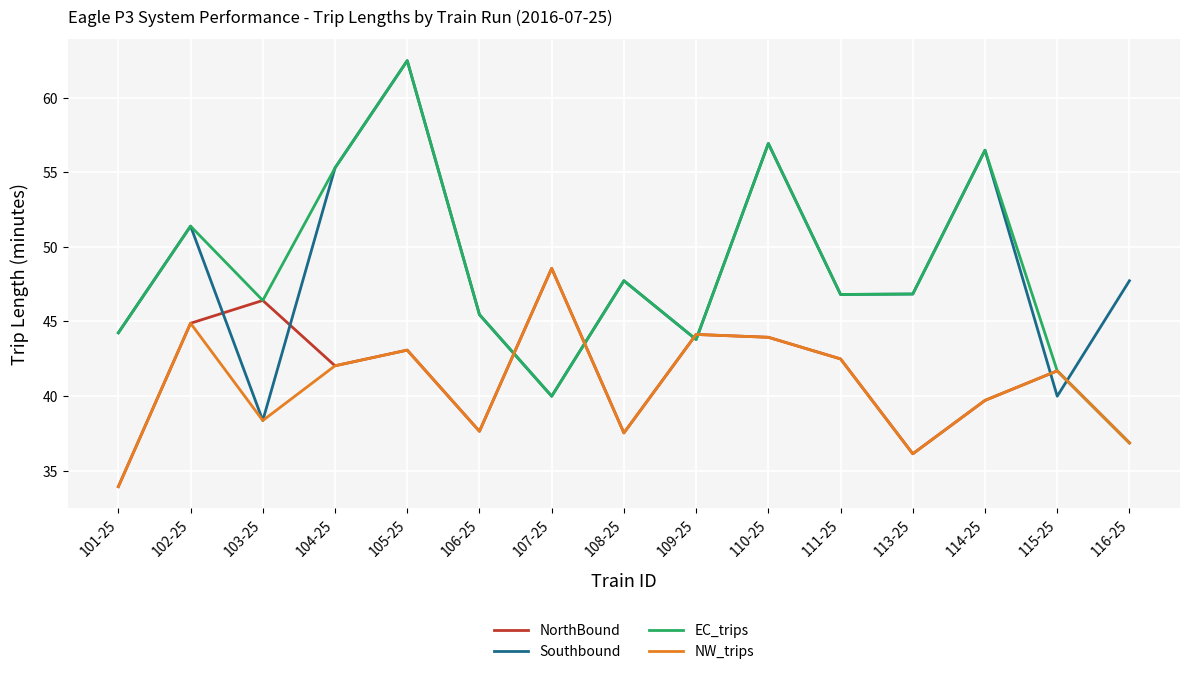

At how many categories does at least one series exceed 49?

5